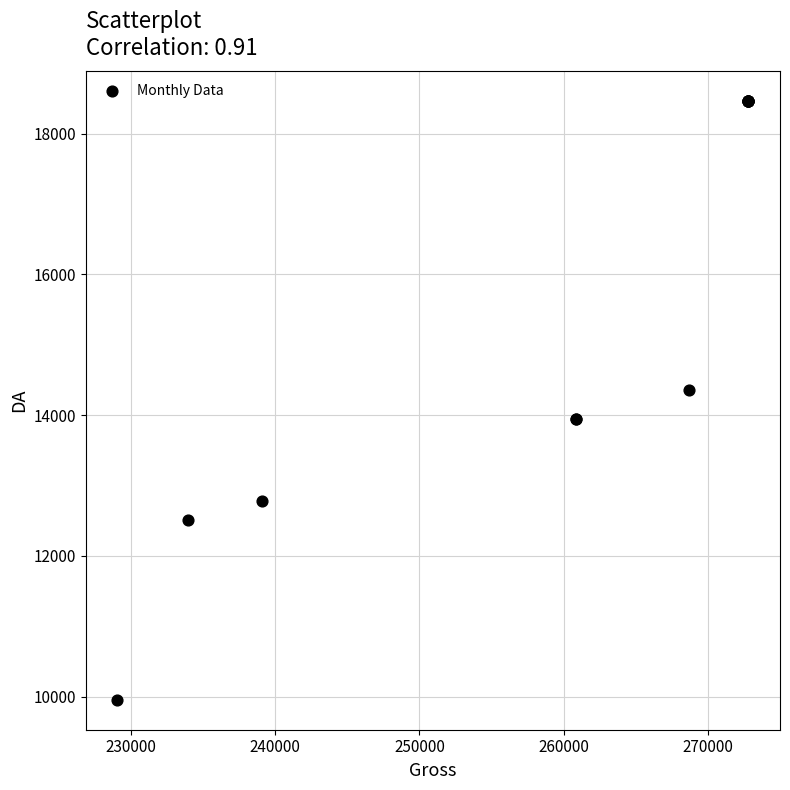

What Y value in the scatter plot is closest to 14207?

14357